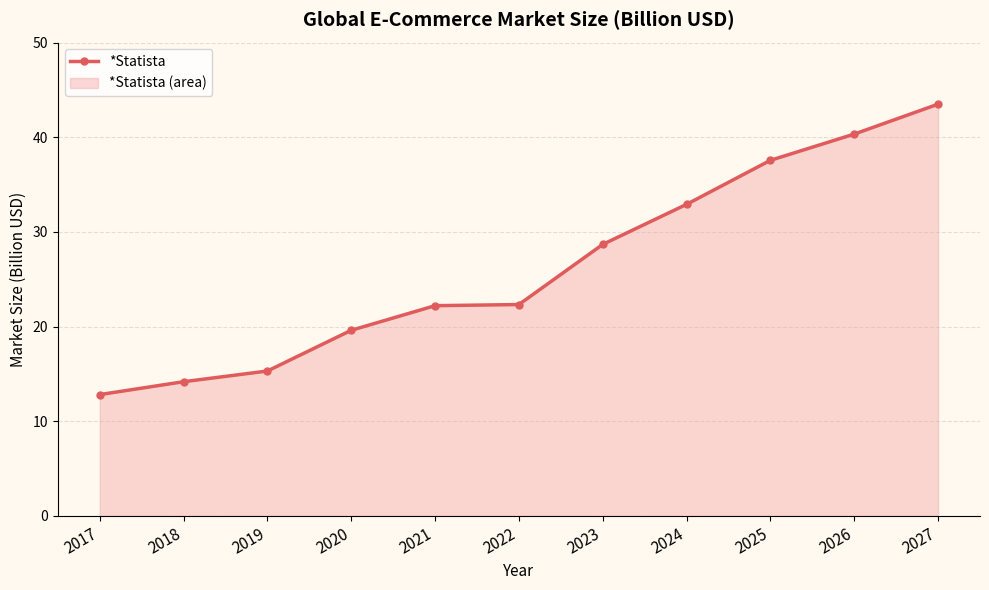

How many values exceed 22?

7